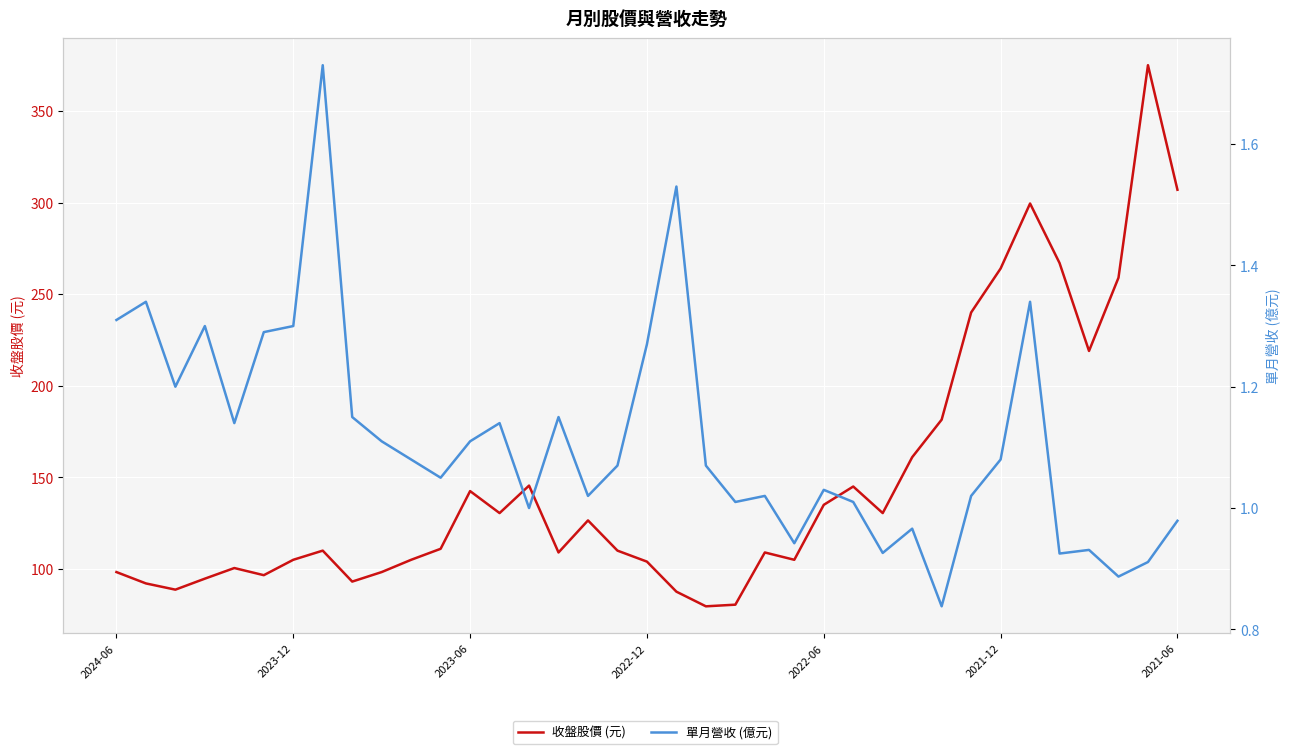

How many values in the 單月營收 (億元) series exceed 1?

27